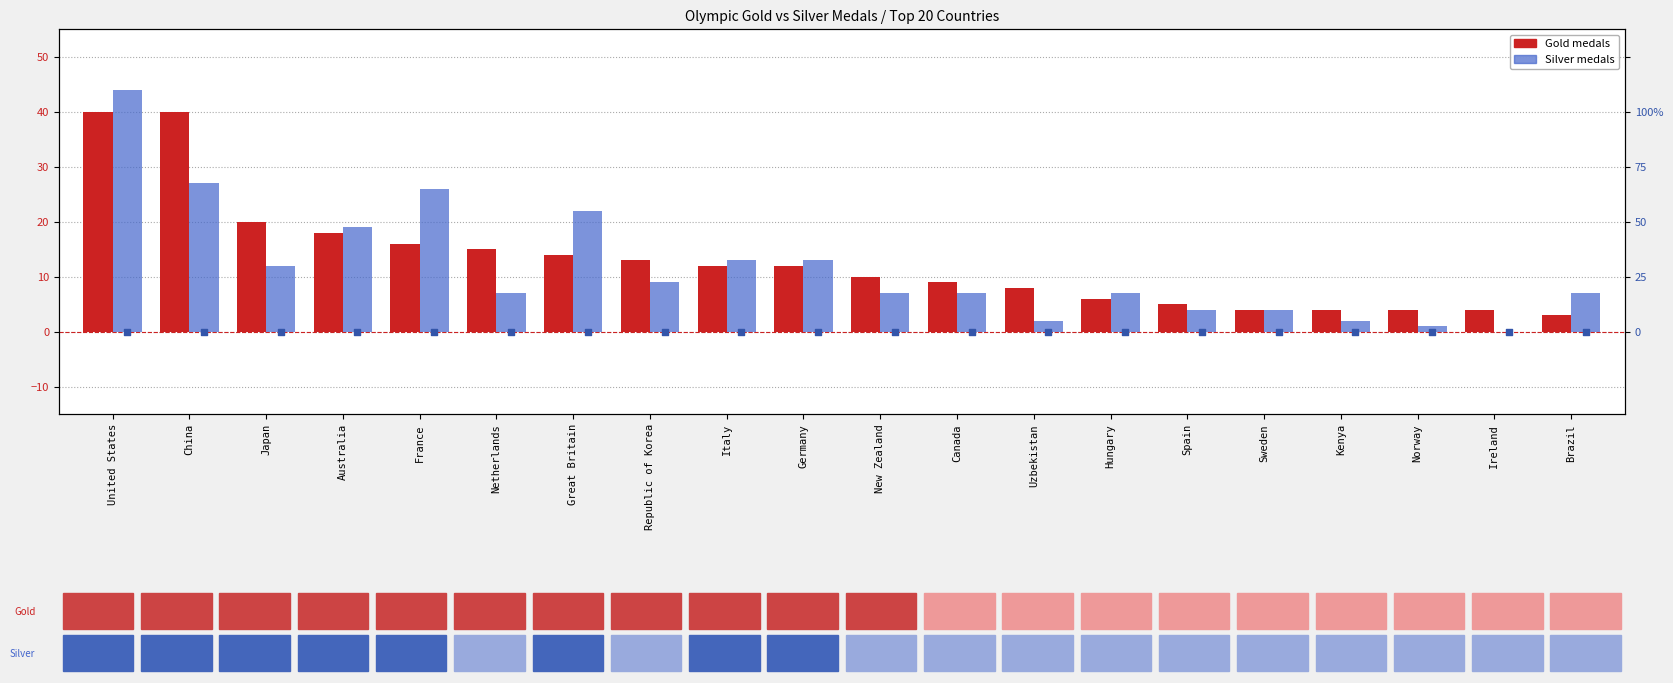

Is the value of Gold at Netherlands greater than the value of Silver at Great Britain?

No